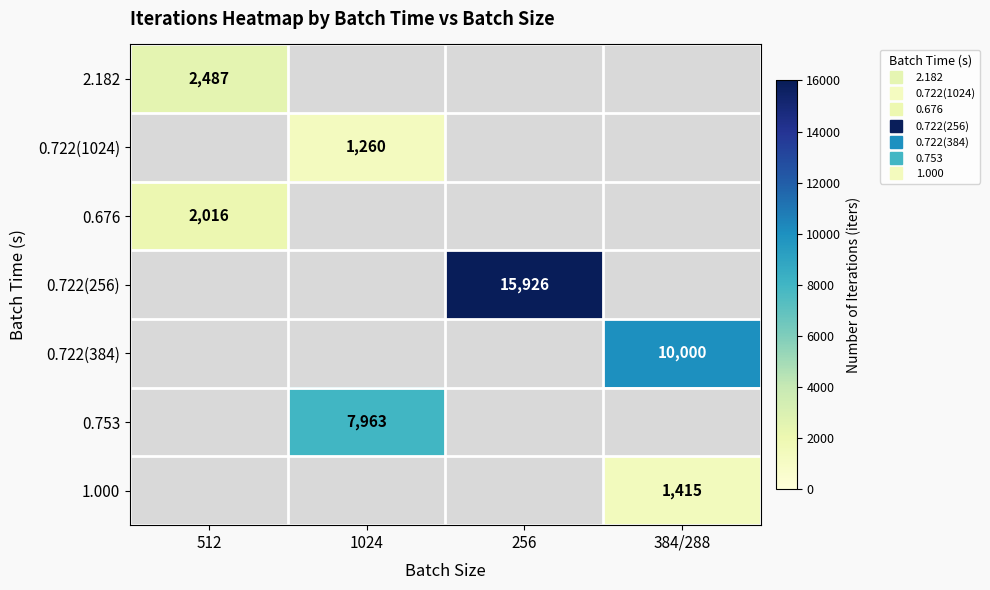

At which label does 0.676 reach its minimum?

512